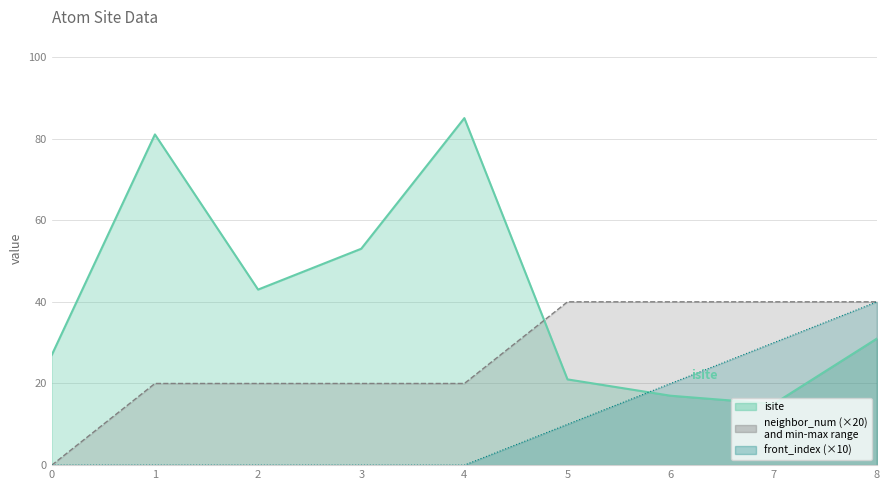

Does the chart display data point markers on the line(s)?

No